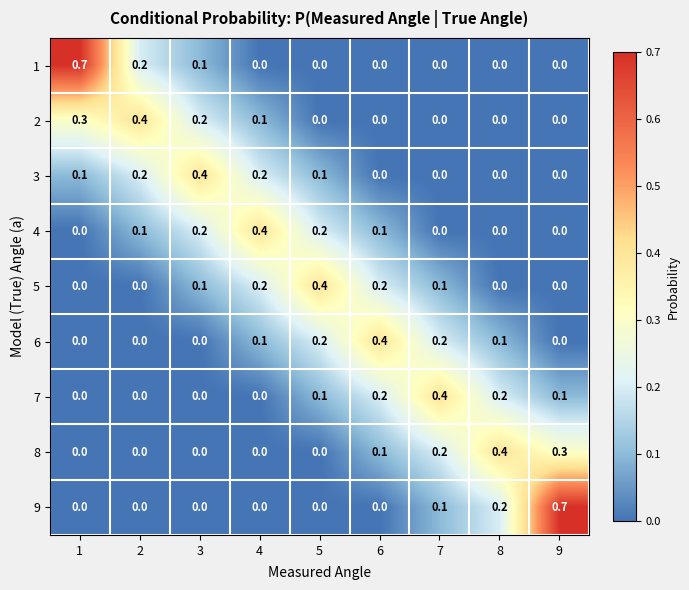

What is the approximate value of 1 at 1?

0.7